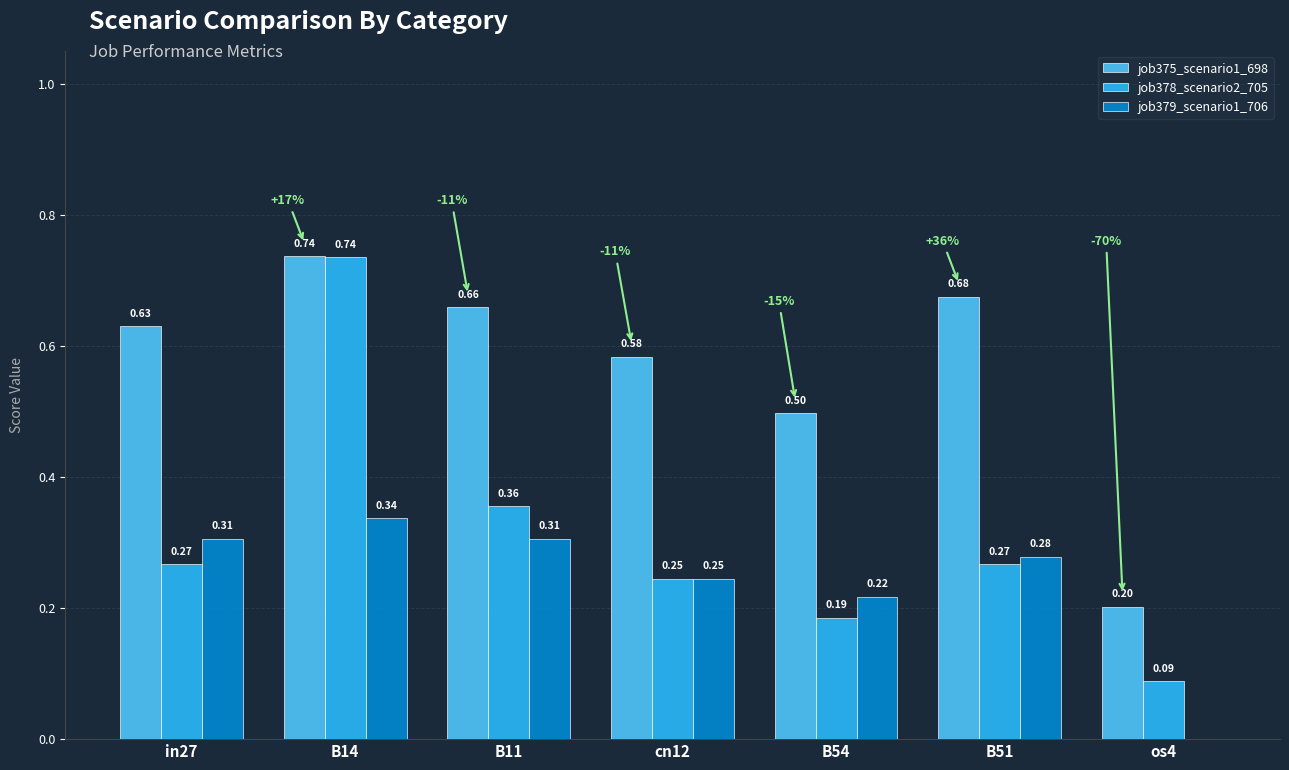

What is the sum of all job379_scenario1_706 values?

1.7